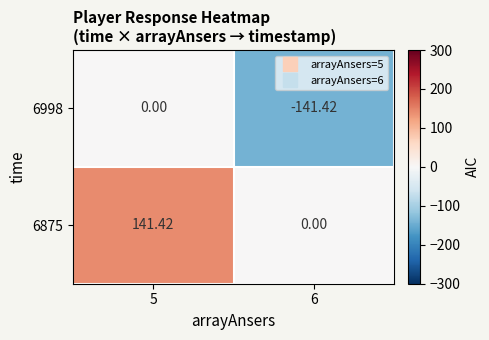

Is the value of 6998 at 6 greater than the value of 6875 at 6?

No